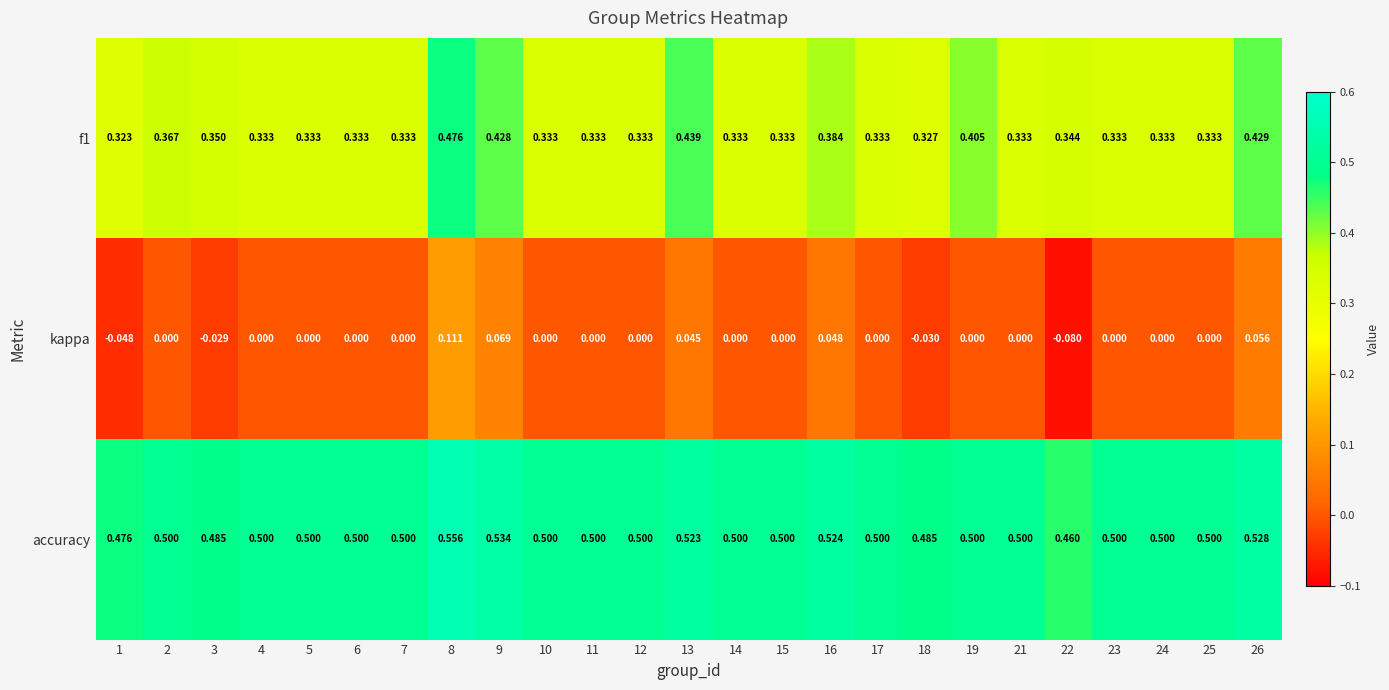

Which series has the largest range (max minus min)?

kappa